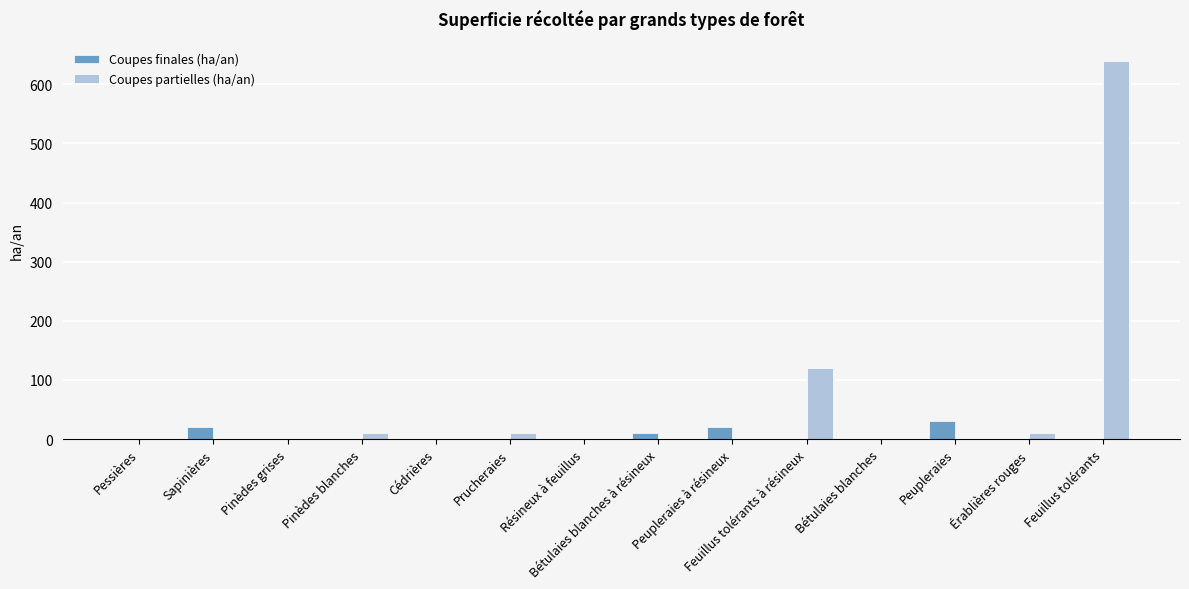

What is the highest value of the Coupes partielles (ha/an) series?

640